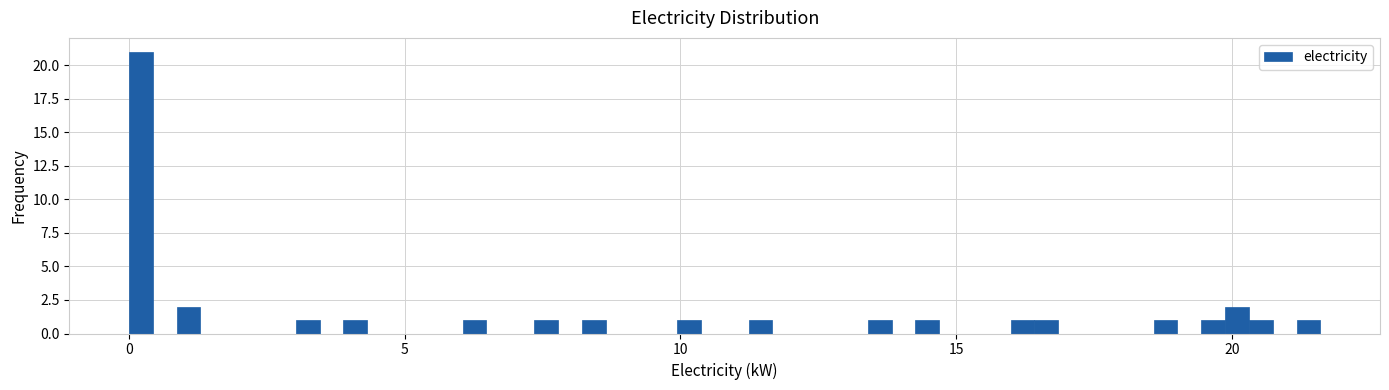

Around what value on the x-axis is the tallest bar? Give the approximate position of its centre, as read against the axis.

0.0